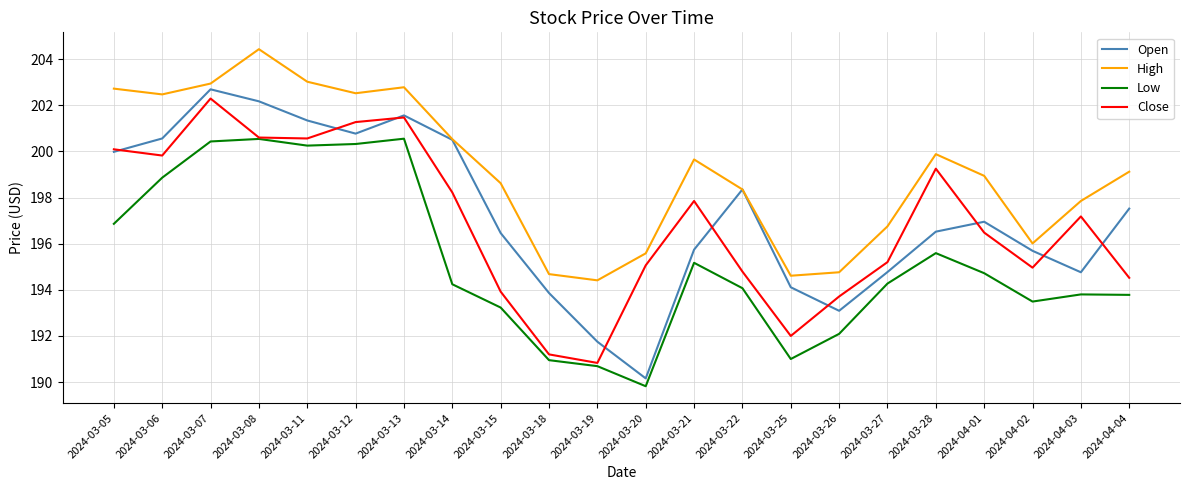

True or false: High and Close intersect in this chart.

False